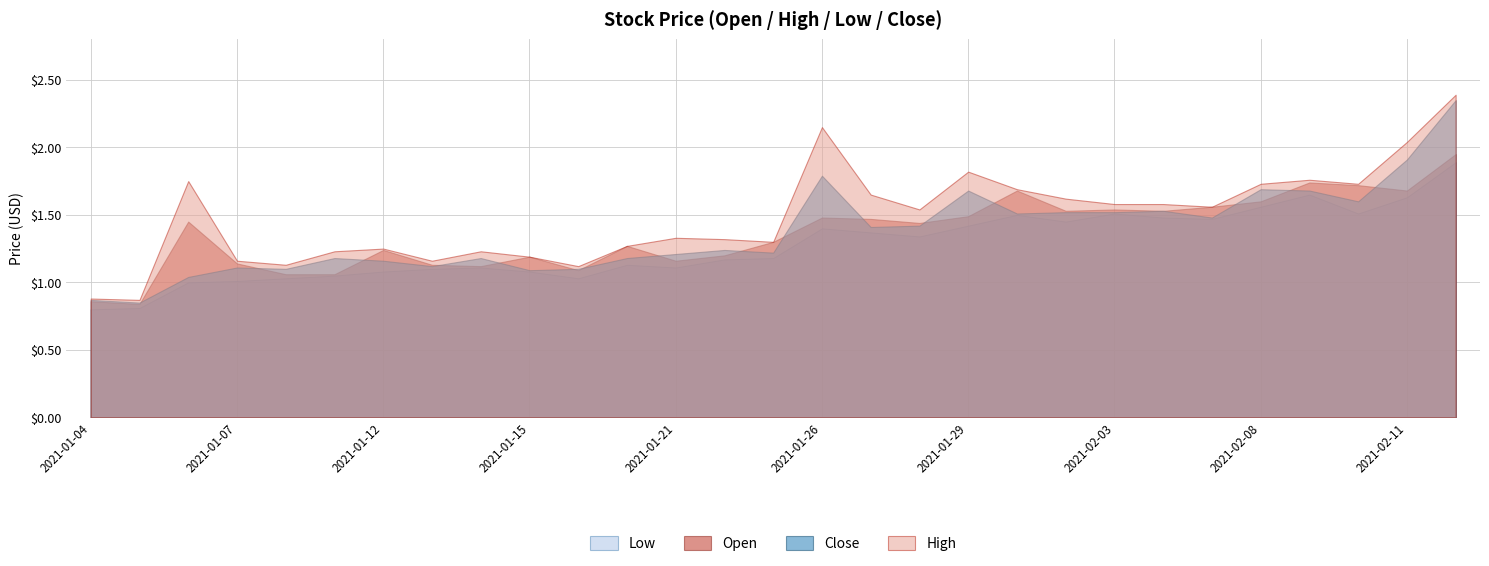

Which series changed the most between 2021-02-01 and 2021-02-12?

Close